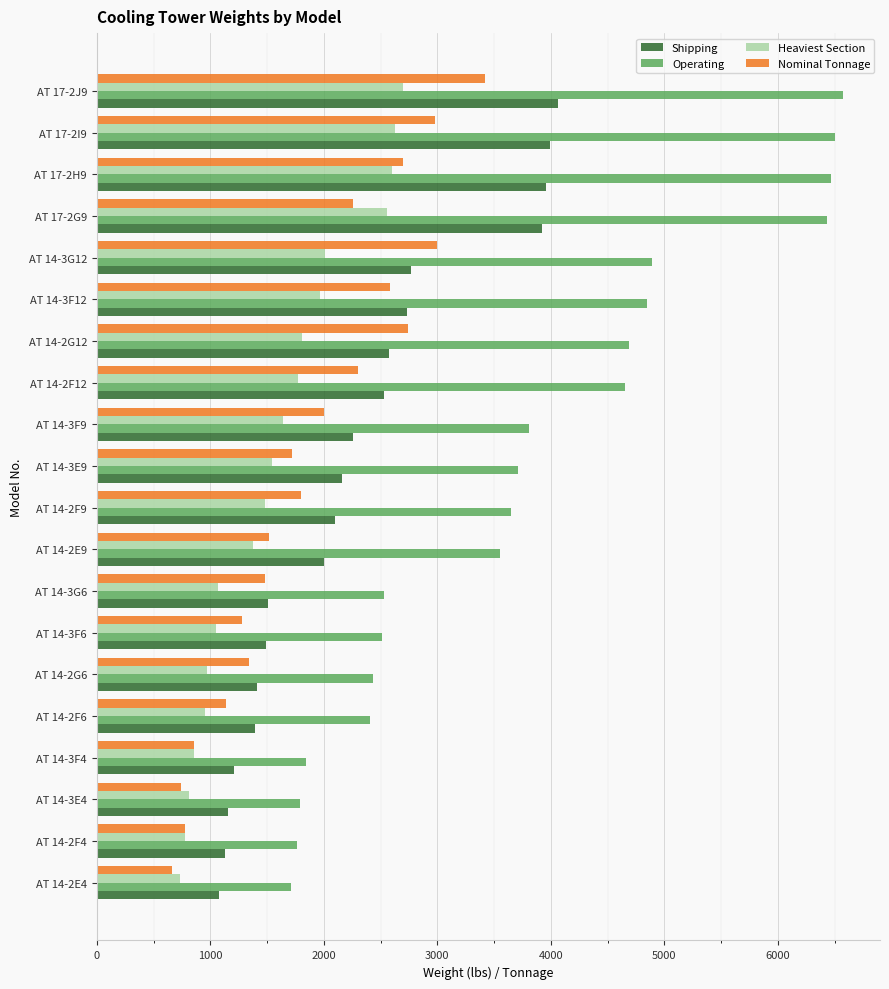

What is the lowest value of the Nominal Tonnage series?

660